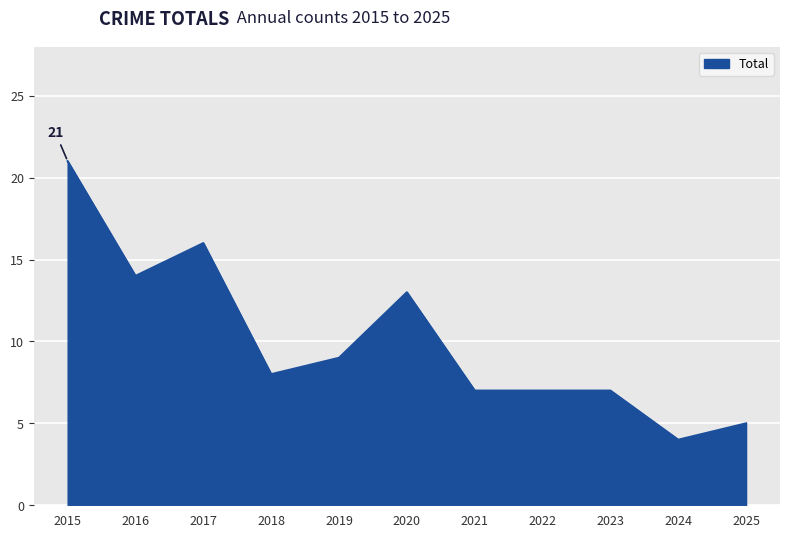

Where is the first local maximum?

2017